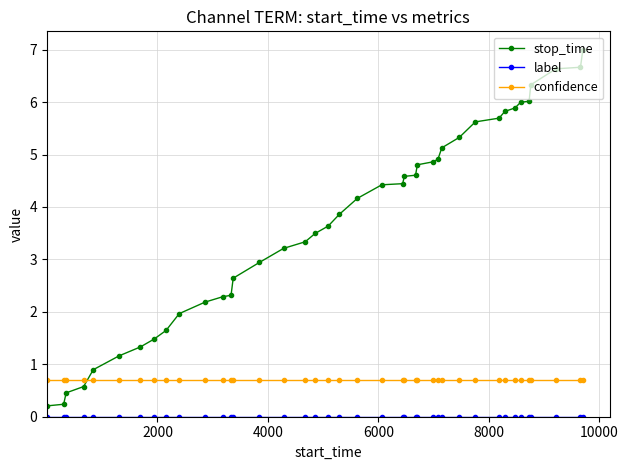

Which series has the largest range (max minus min)?

stop_time